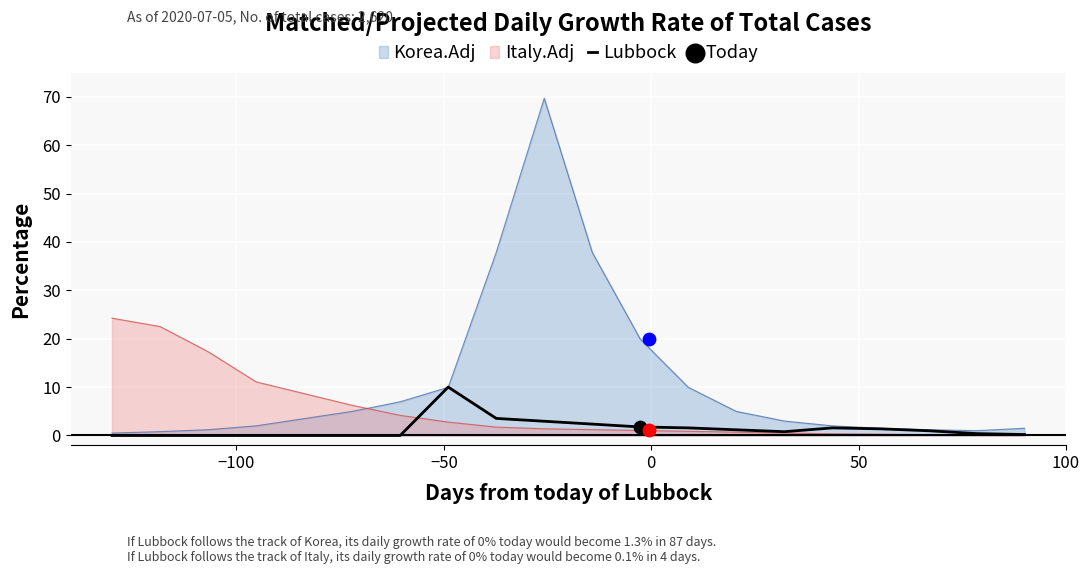

True or false: Korea.Adj and Italy.Adj intersect in this chart.

True